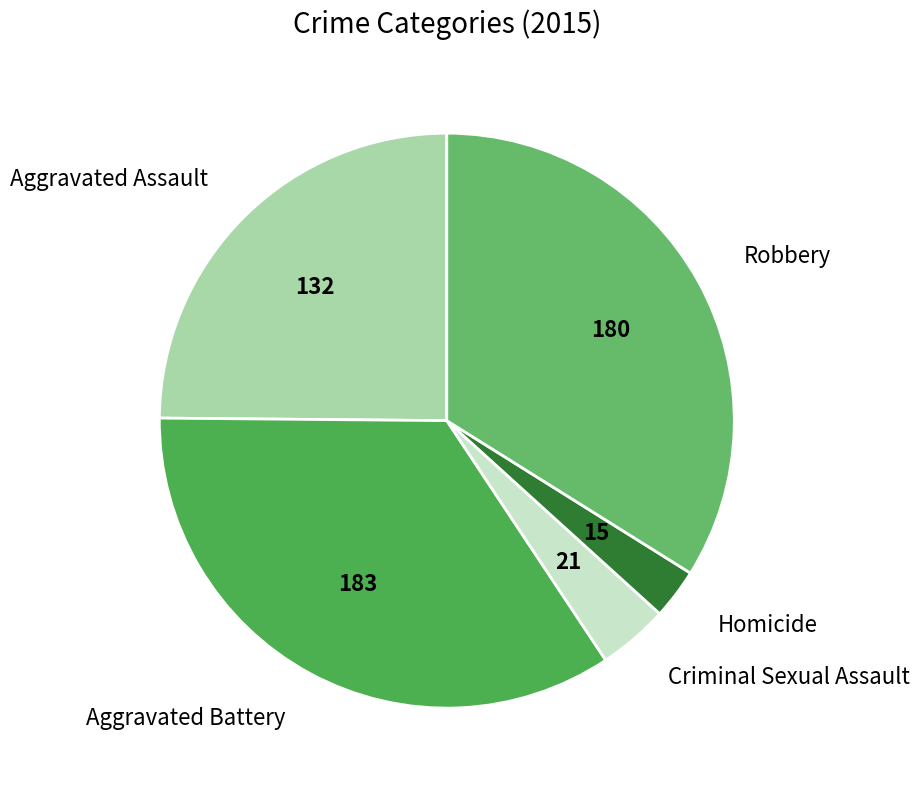

Do Aggravated Battery and Homicide together represent more than half of the pie?

No